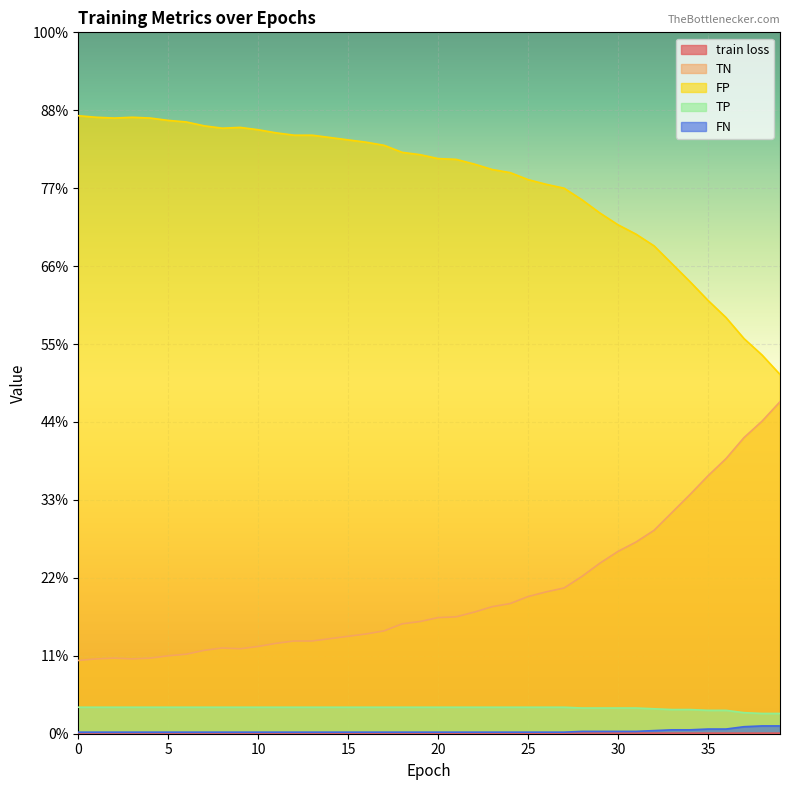

How many data points in FP are above 743?

19